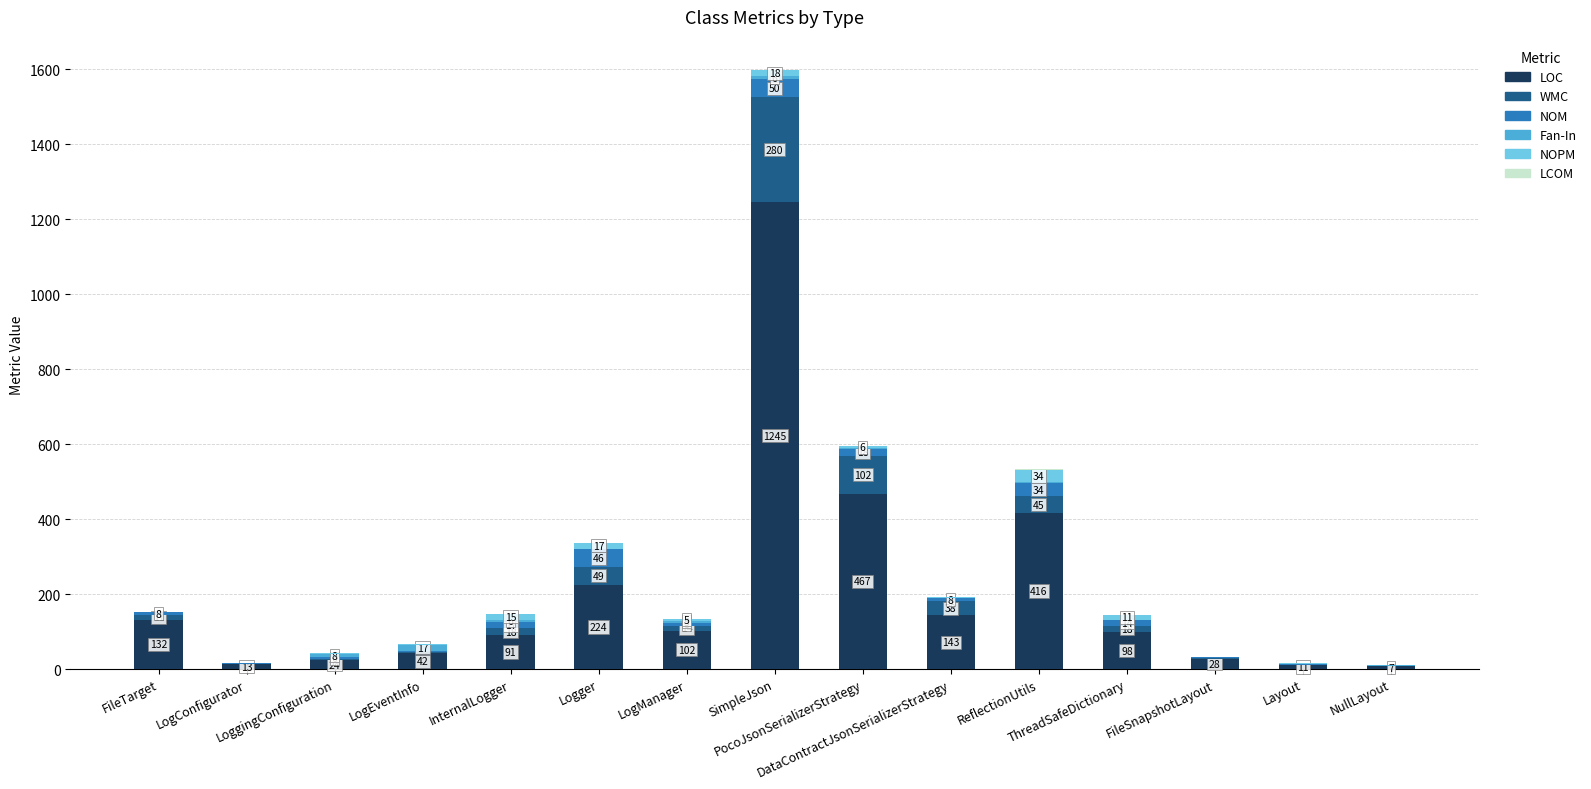

Does the chart contain stacked bars?

Yes